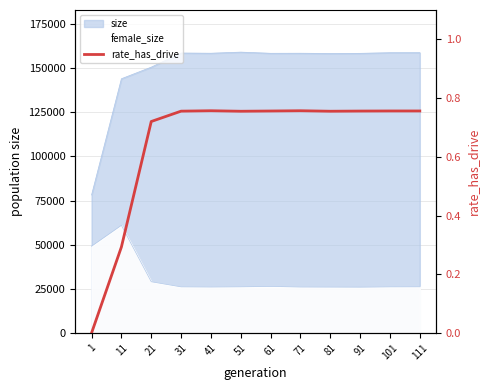

What value does the data have at 101?

0.8